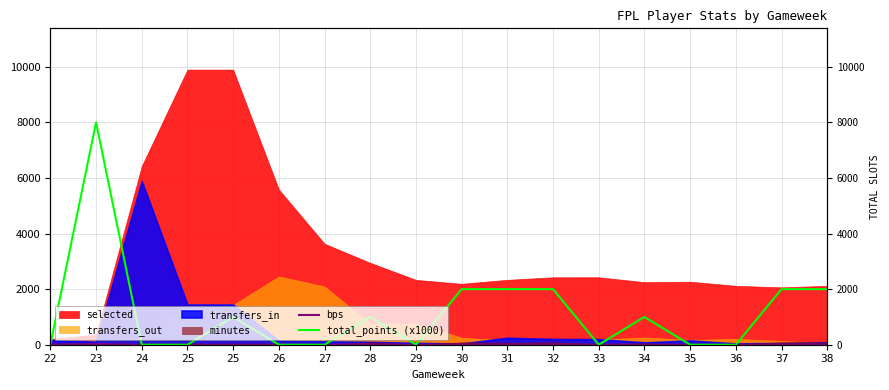

What is the difference between the bps values at 30 and 26?

6